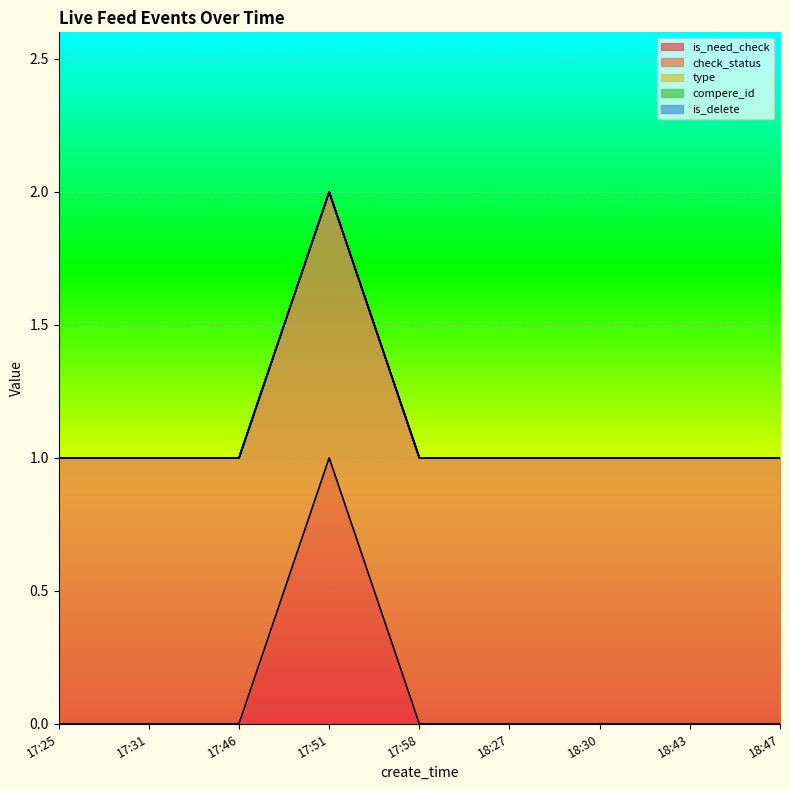

Which series changed the most between 17:58 and 18:27?

is_need_check